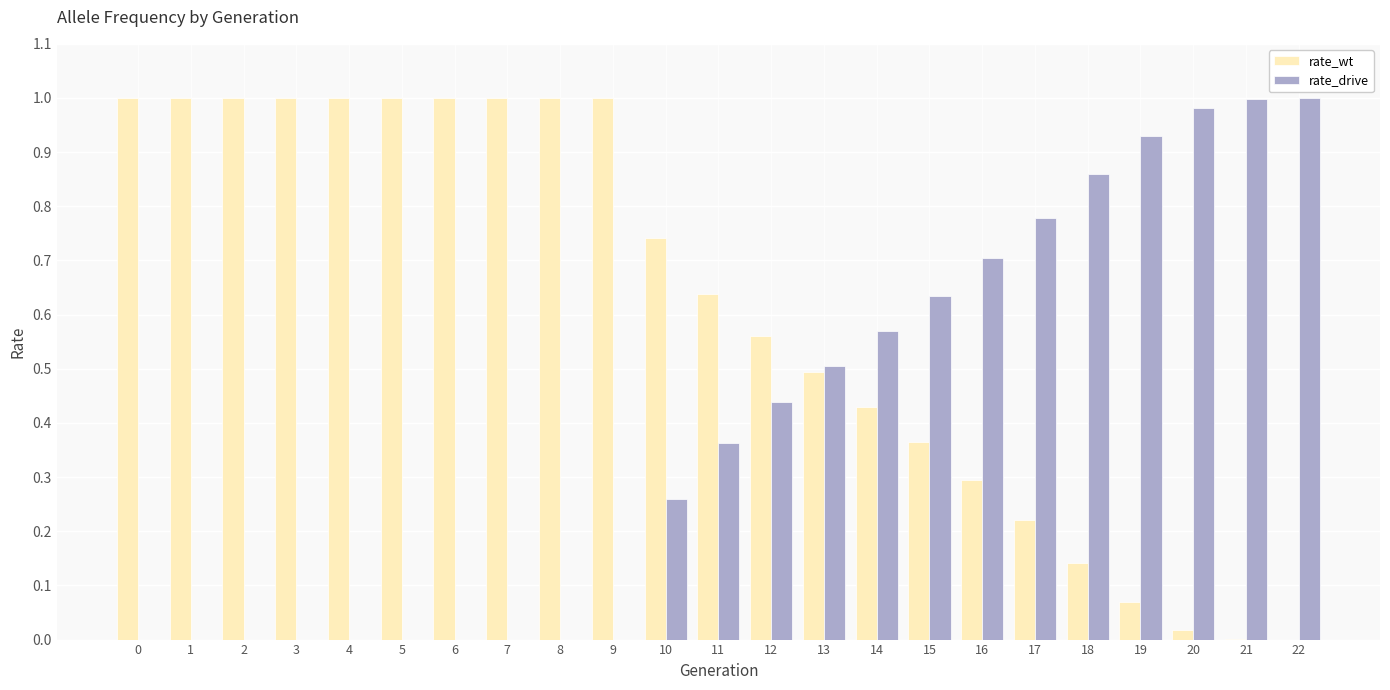

Is the value of rate_drive at 15 greater than the value of rate_wt at 17?

Yes